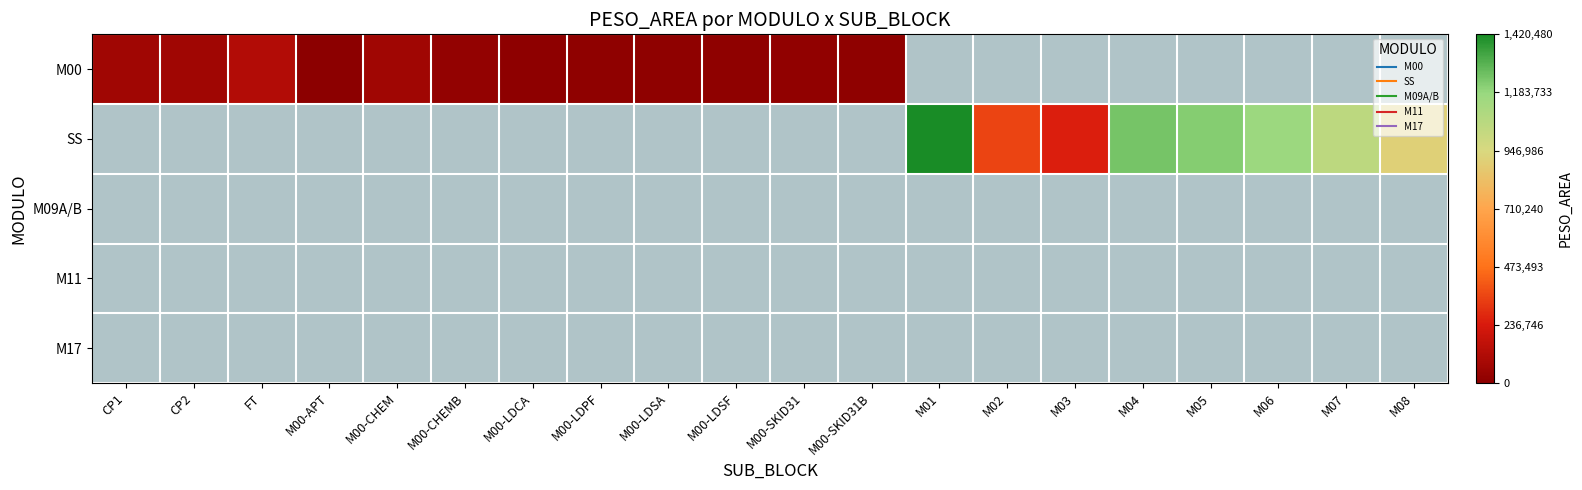

List the series in order of their overall mean, highest first.

M00, SS, M09A/B, M11, M17